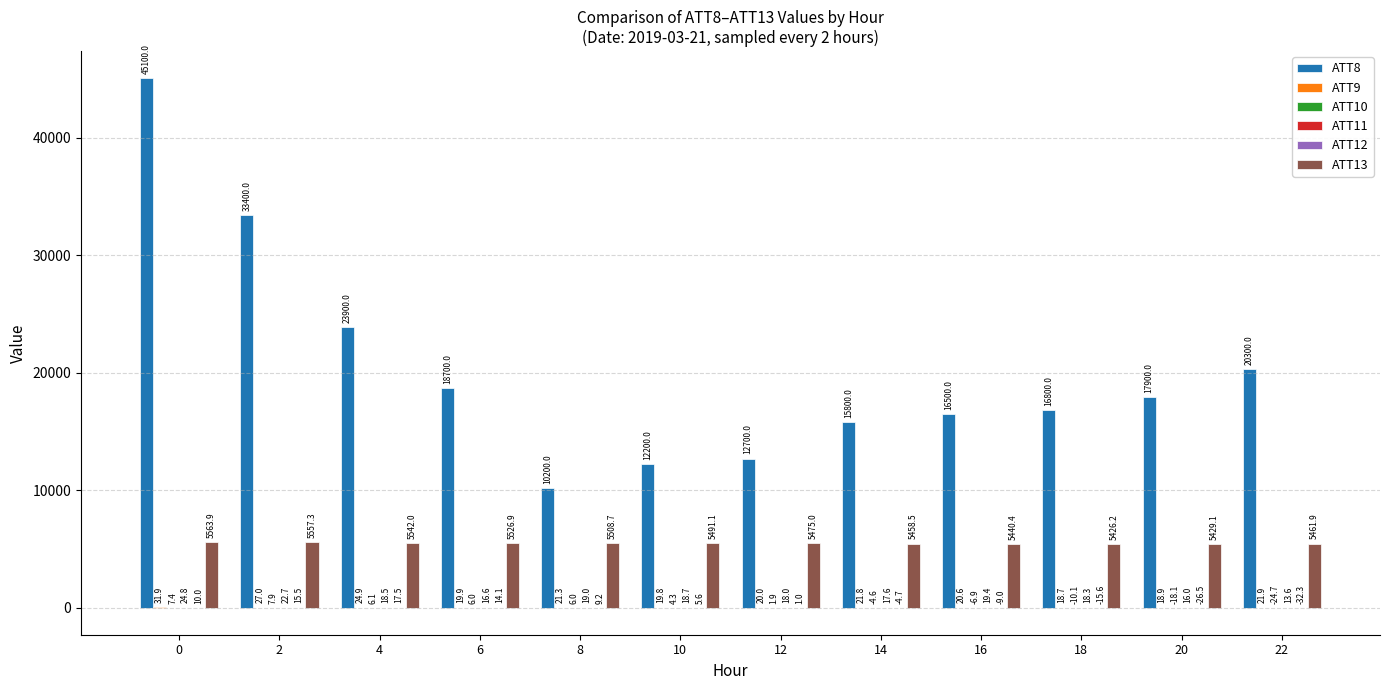

What is the greatest value displayed?

45100.0